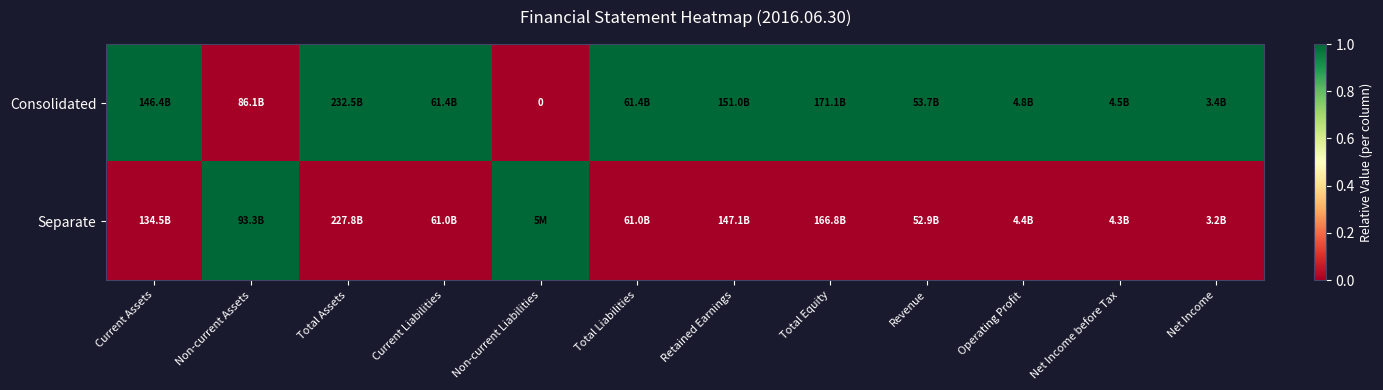

The value of Consolidated at Retained Earnings is 2. True or false?

False